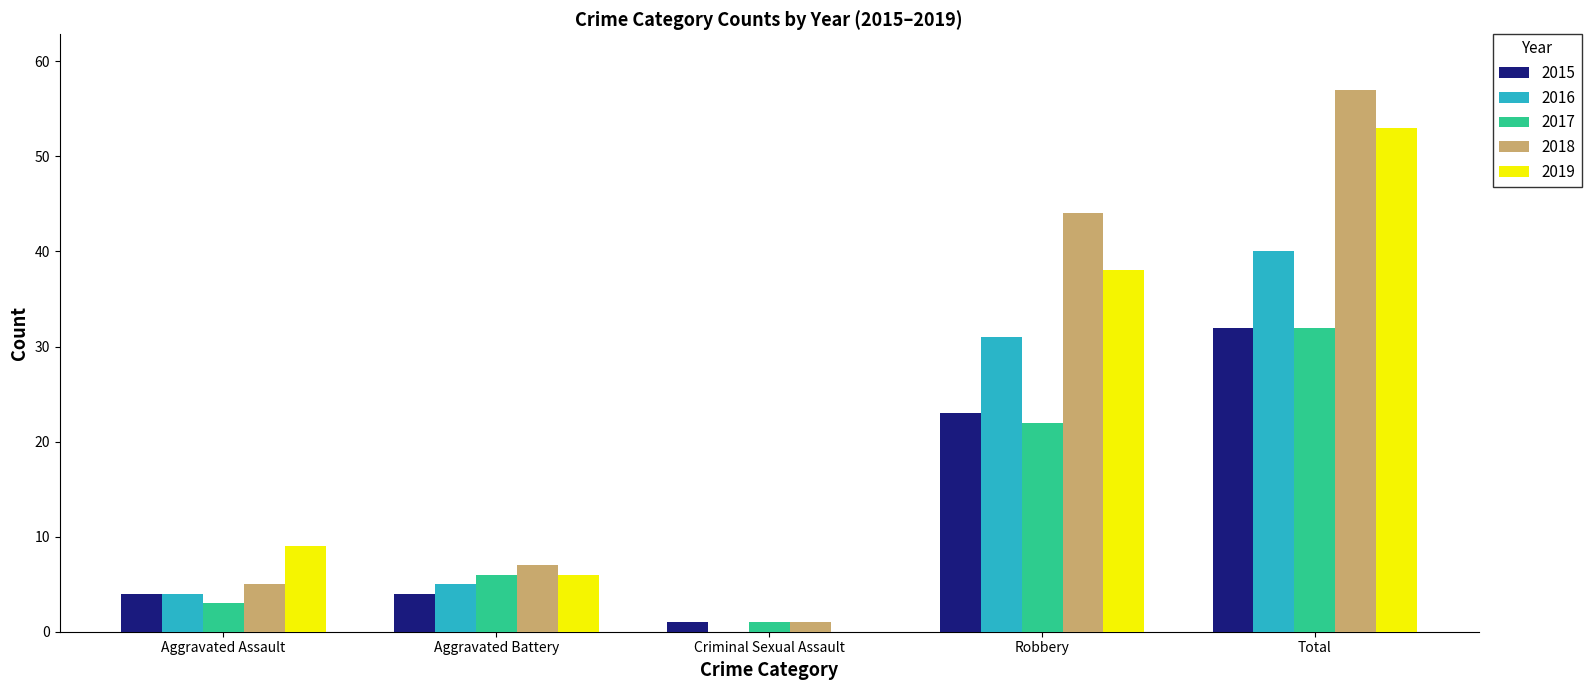

What is the maximum value shown in the chart?

57